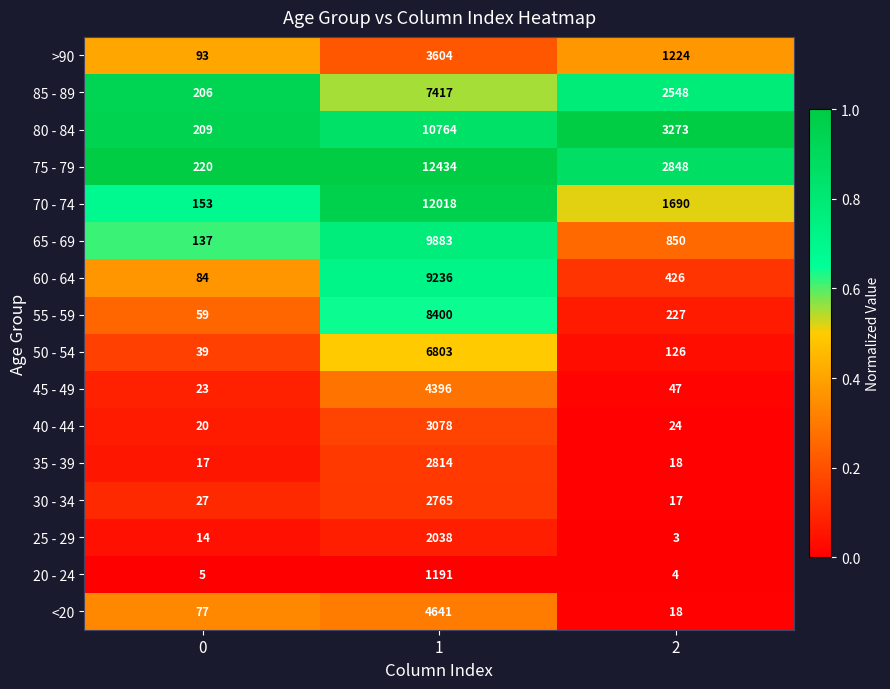

The value of 30 - 34 at 0 is 44. True or false?

False